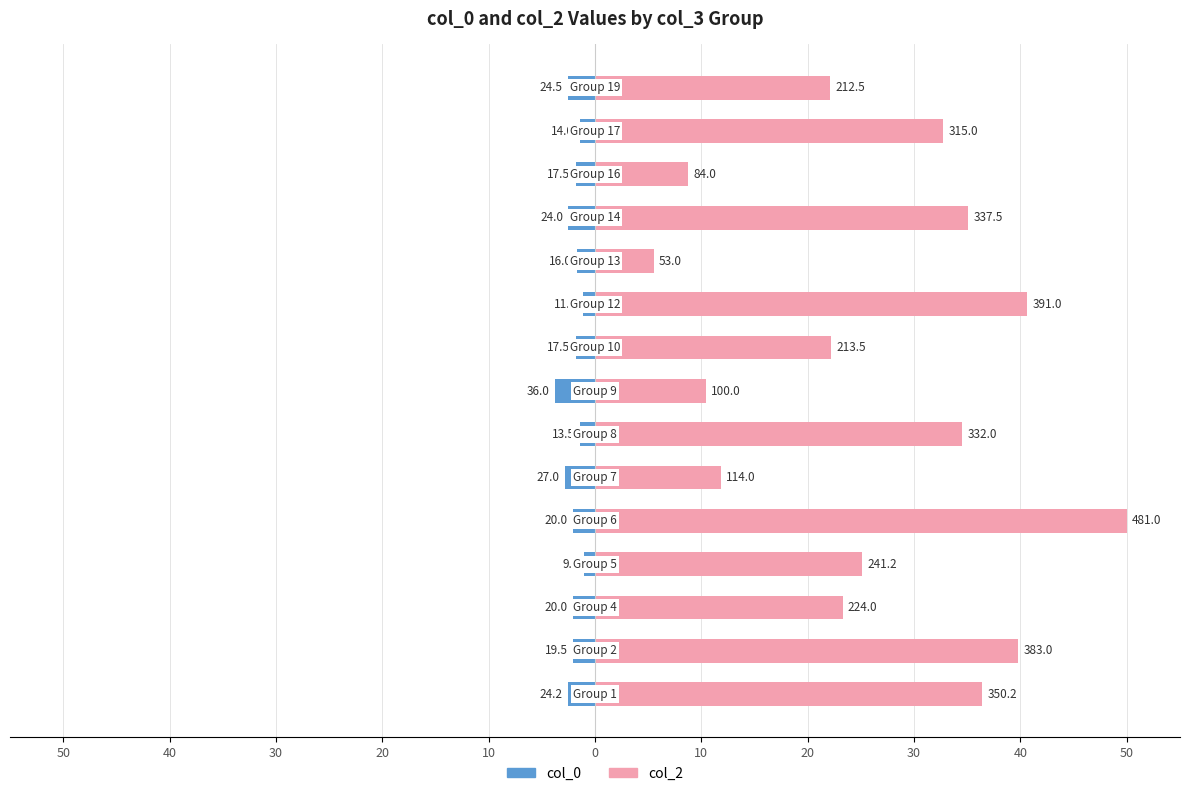

What is the sum of the col_0 values at 14 and 0?

-5.4